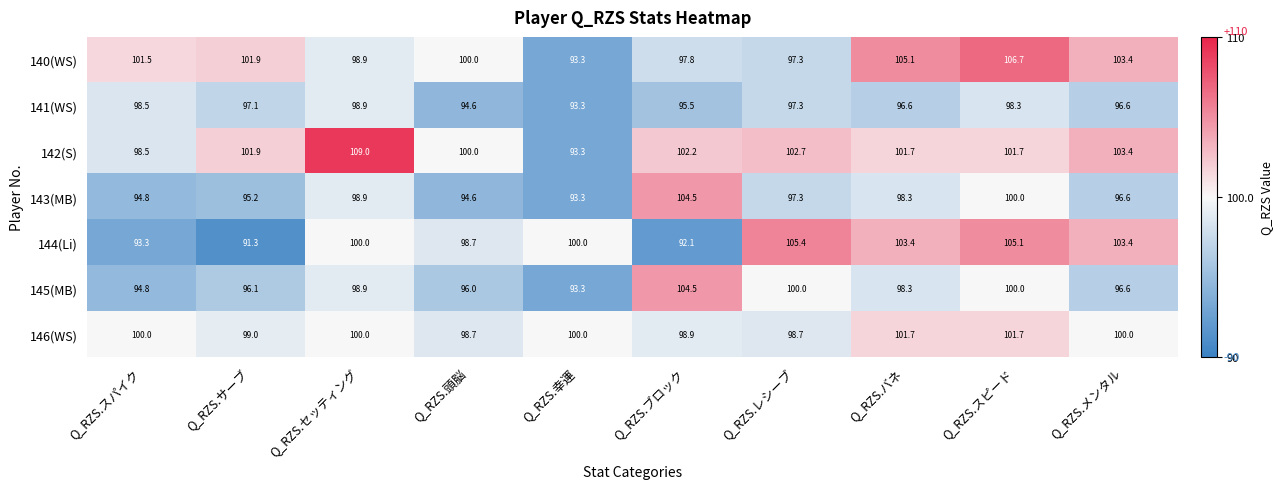

What is the lowest value of the 142(S) series?

93.3